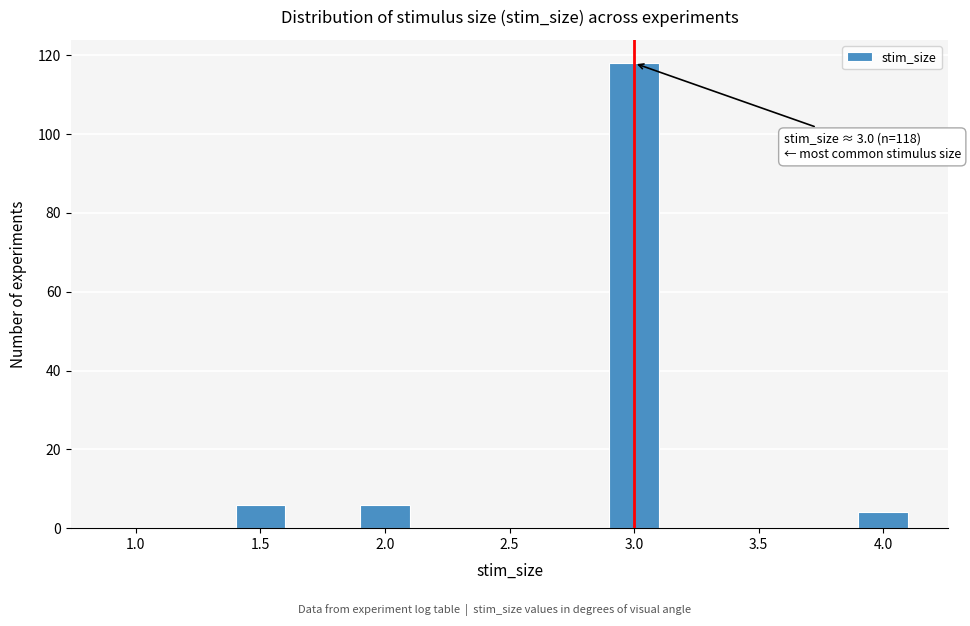

Reading left to right, list all the values displayed in this chart.

1.0=0	1.5=6	2.0=6	2.5=0	3.0=118	3.5=0	4.0=4